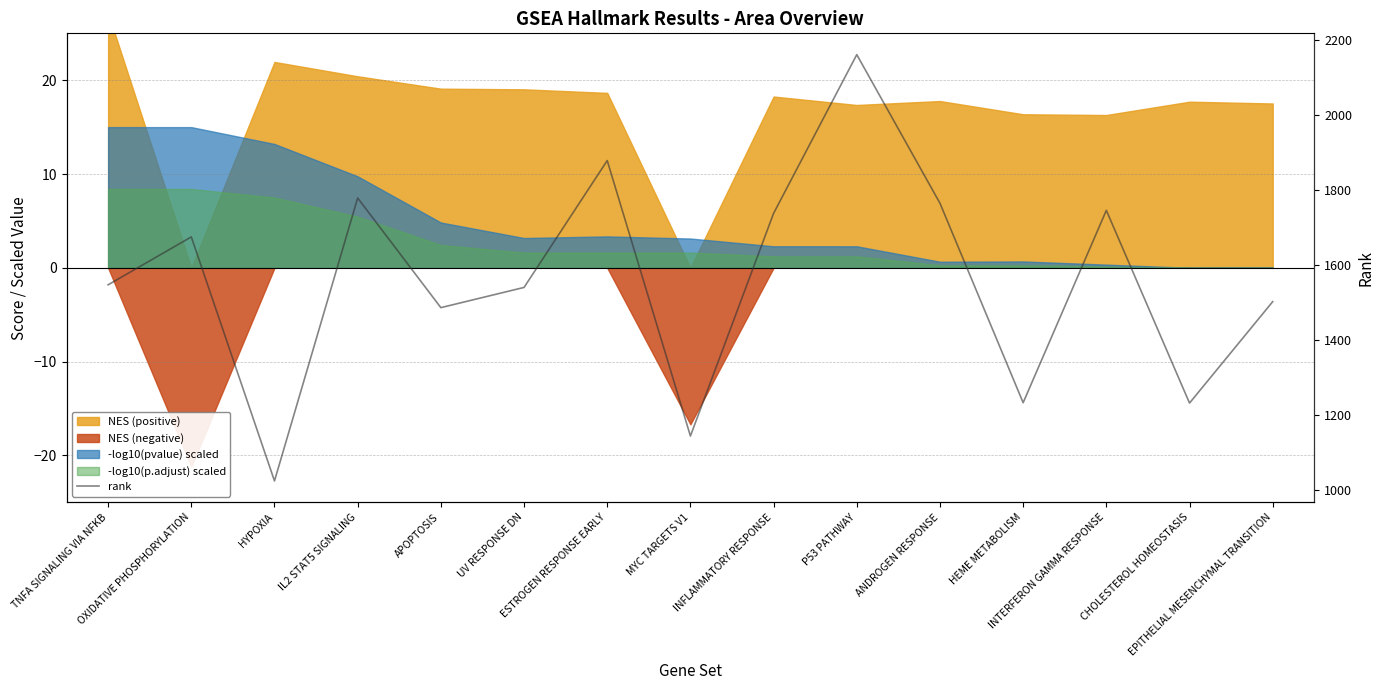

Does the chart display data point markers on the line(s)?

No